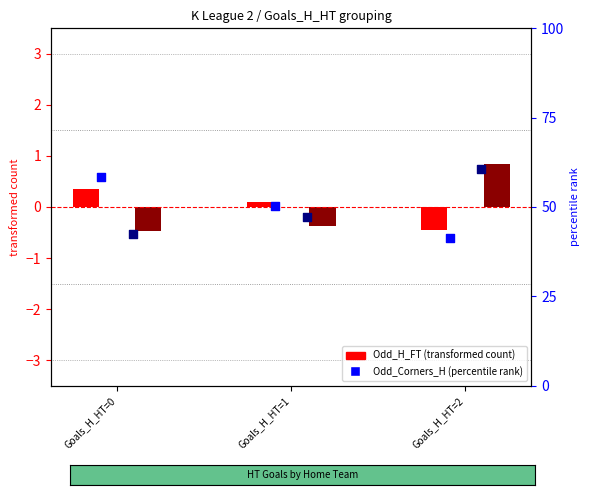

Which series has the largest Y range (max minus min)?

Odd_Corners_A